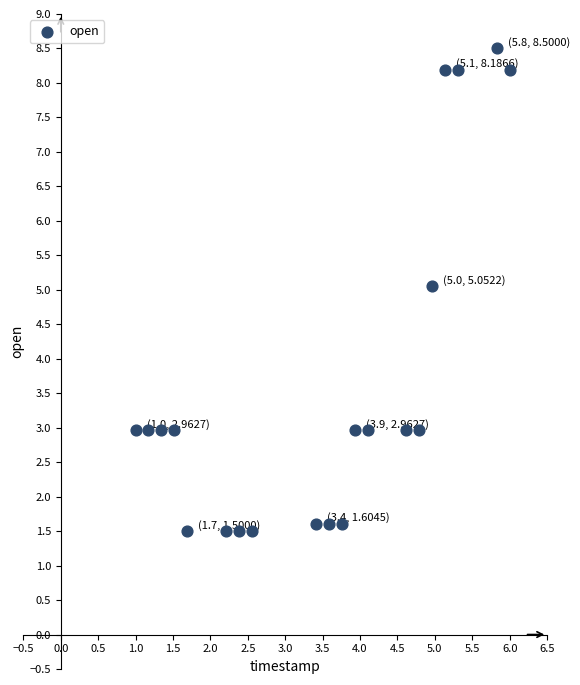

What is the range of X values (max minus min)?

5.0